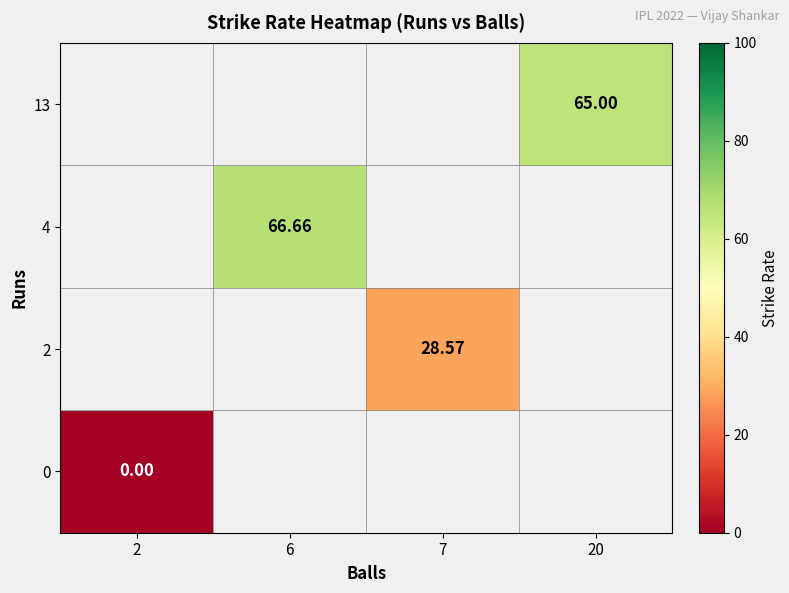

Rank the categories by 0 value from highest to lowest.

2, 6, 7, 20